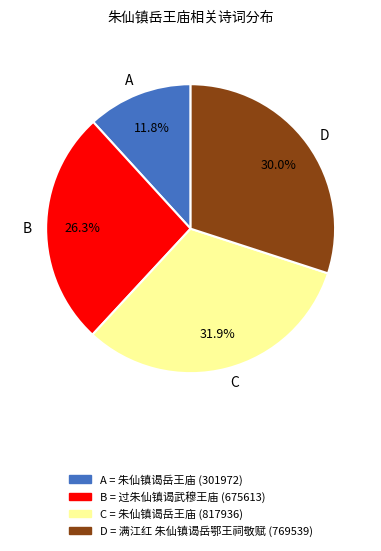

How much of the chart is everything except A?

88.2%